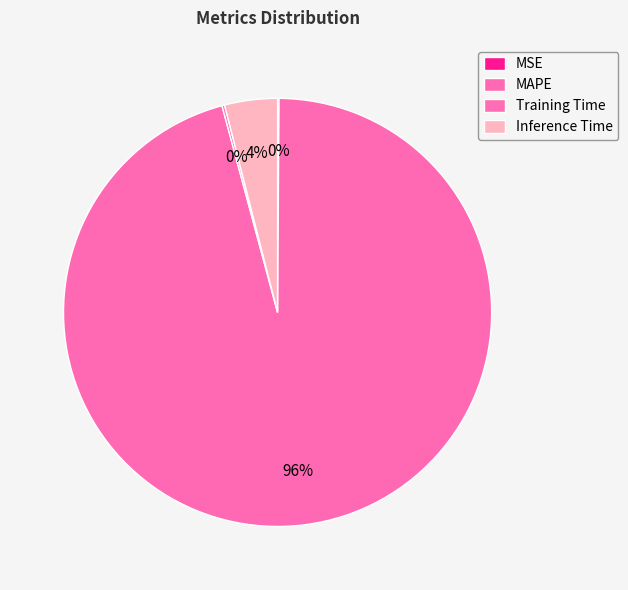

How many segments does this pie chart have?

4